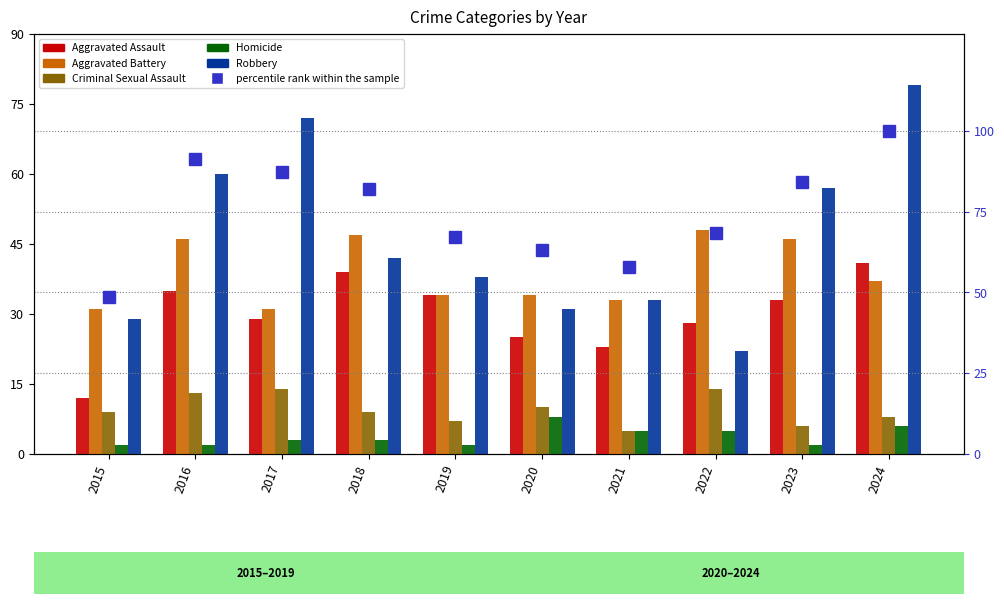

Which series has the largest total across all categories?

percentile rank within the sample